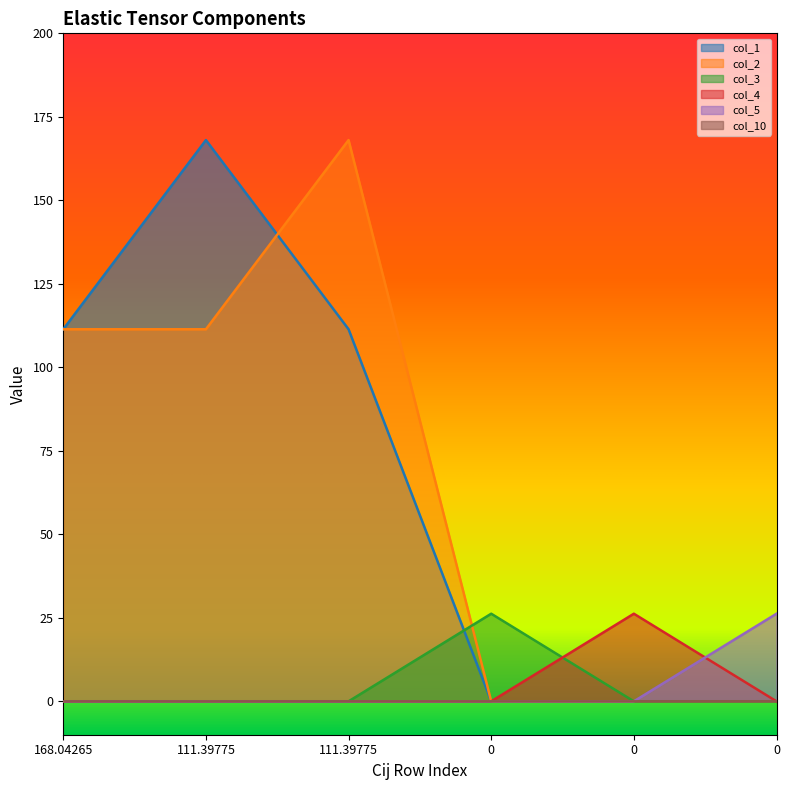

Rank the categories by col_10 value from highest to lowest.

111.39775, 168.04265, 0, 0, 0, 111.39775